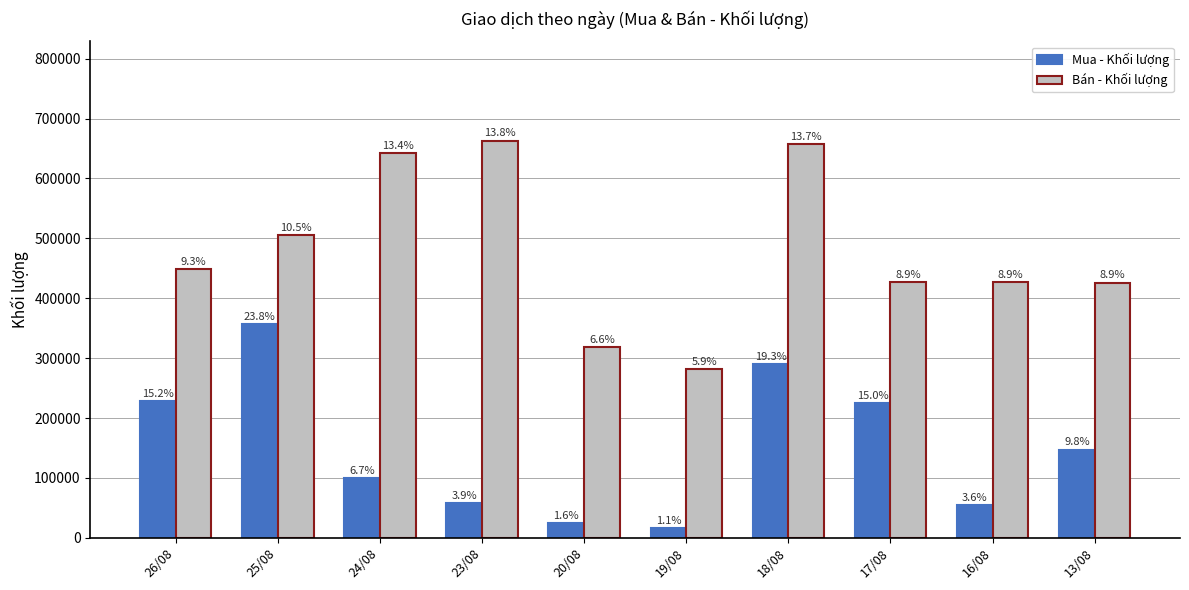

Rank the series by their average value, from highest to lowest.

Bán - Khối lượng, Mua - Khối lượng